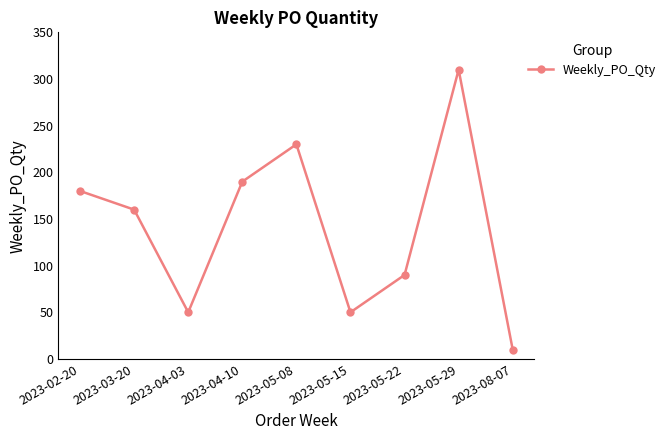

How many categories are shown in the chart?

9